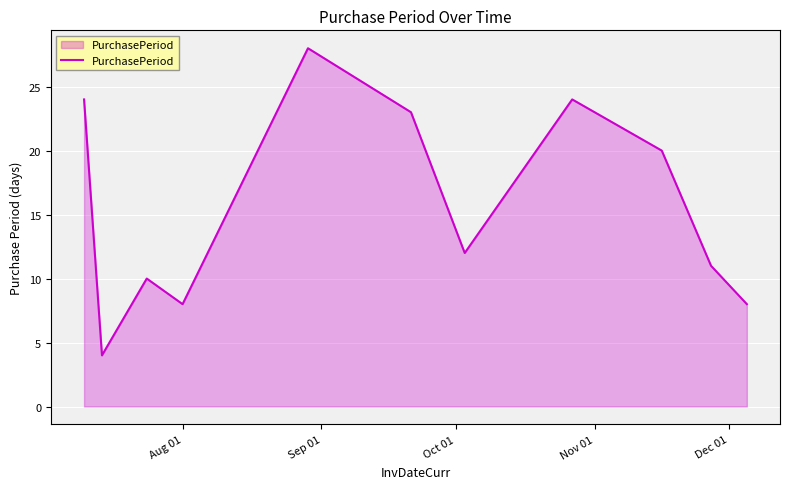

What is the minimum value shown in the chart?

4